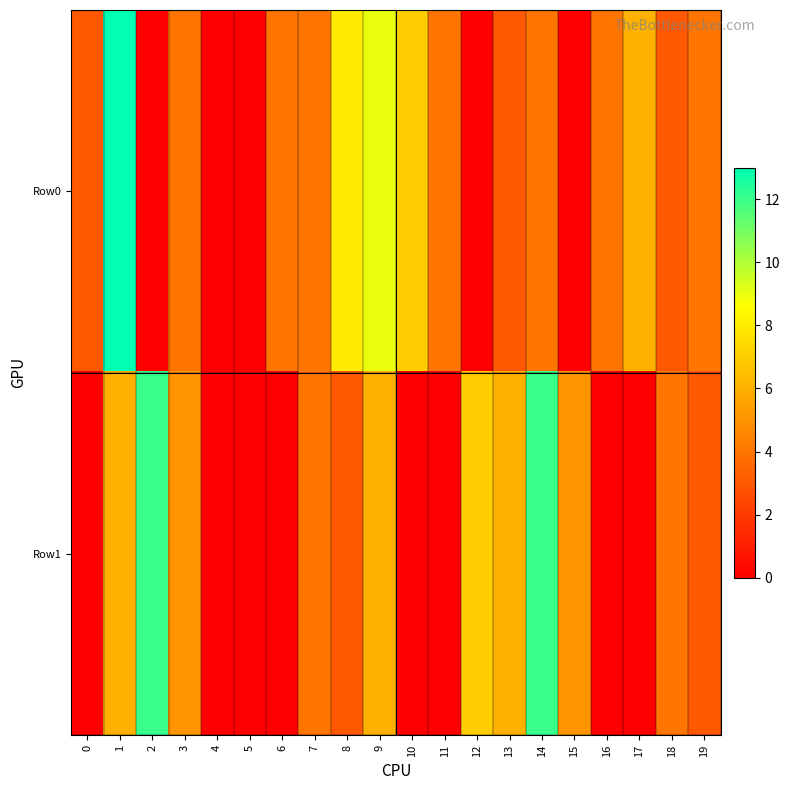

At which category is the sum across all series the highest?

1